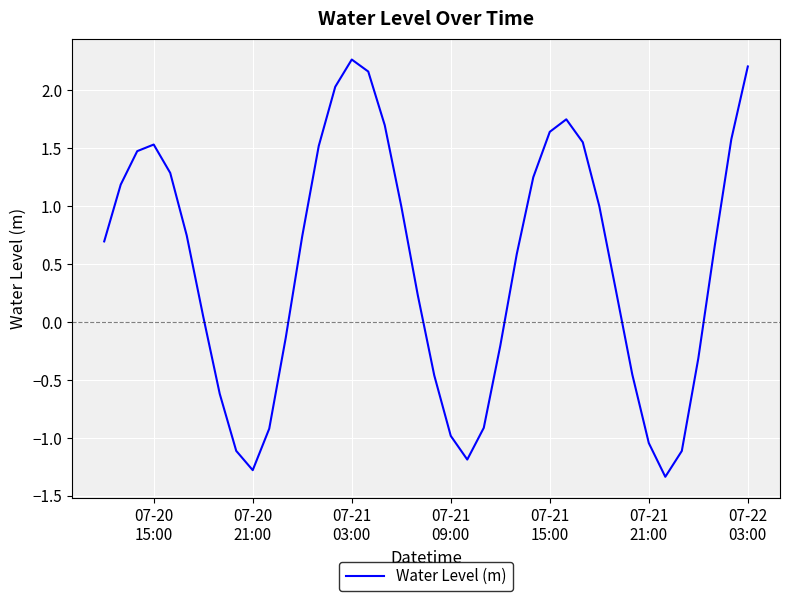

What is the minimum value shown in the chart?

-1.3